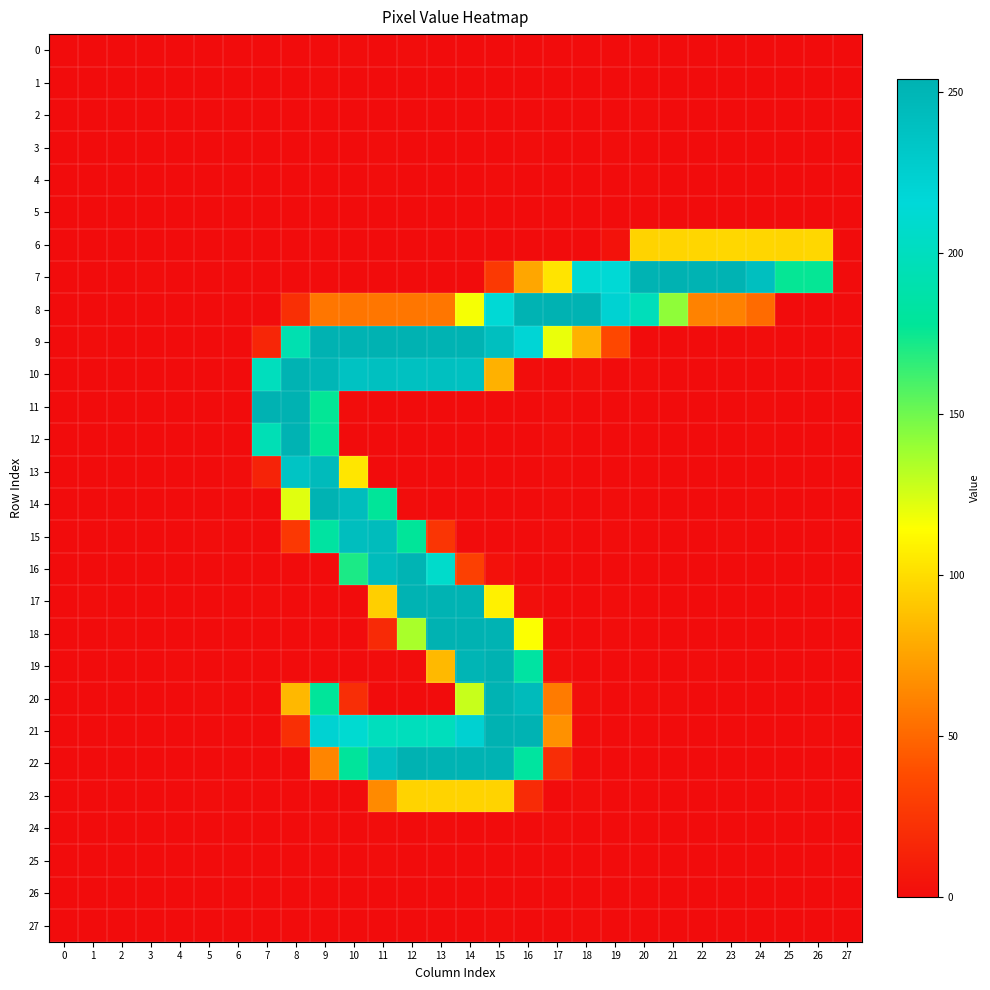

List the series in order of their peak value, highest first.

22, 19, 11, 9, 8, 21, 7, 18, 17, 20, 12, 14, 10, 16, 13, 15, 6, 23, 4, 3, 27, 24, 2, 0, 25, 1, 26, 5